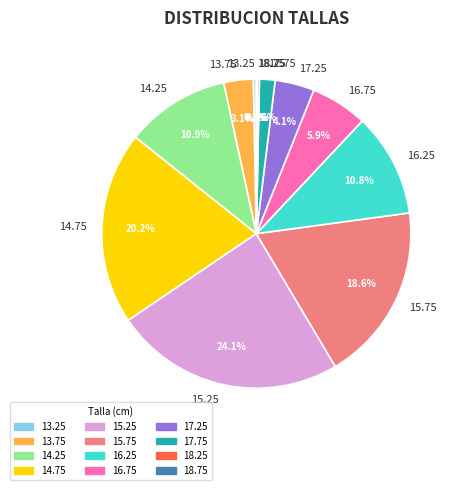

Which has a higher value, 14.75 or 17.25?

14.75